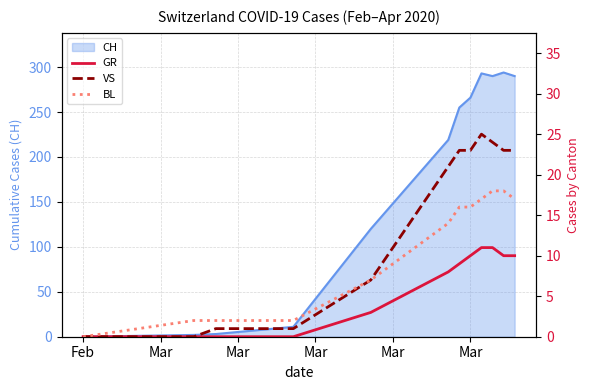

How many positive values does the VS series have?

10